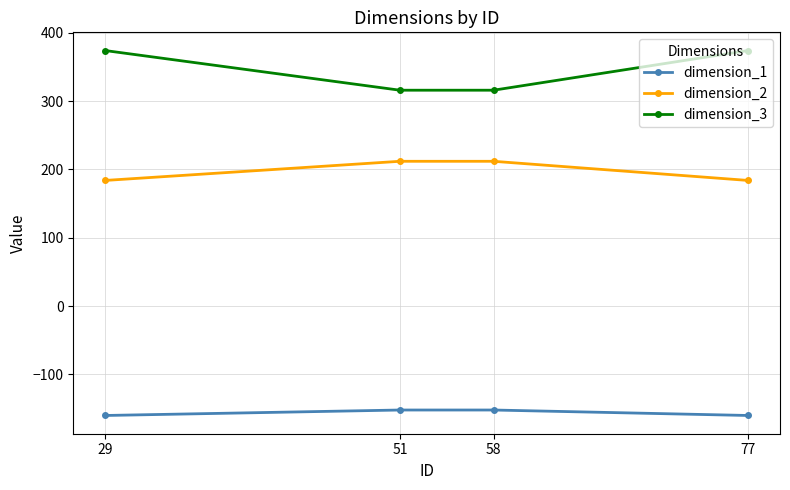

How many dimension_3 values are between 316 and 374?

4